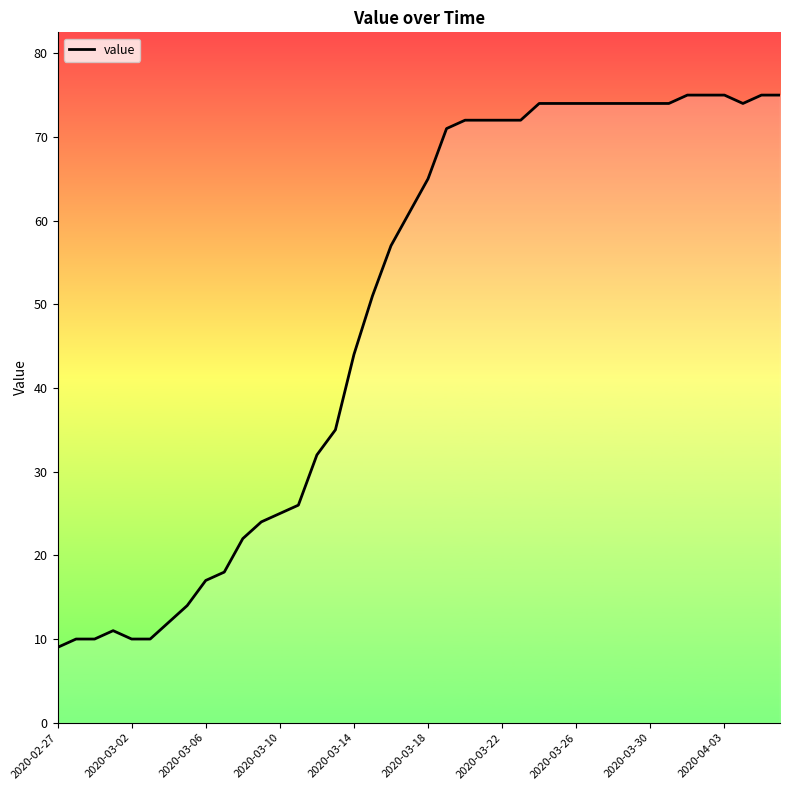

What is the maximum value shown in the chart?

75